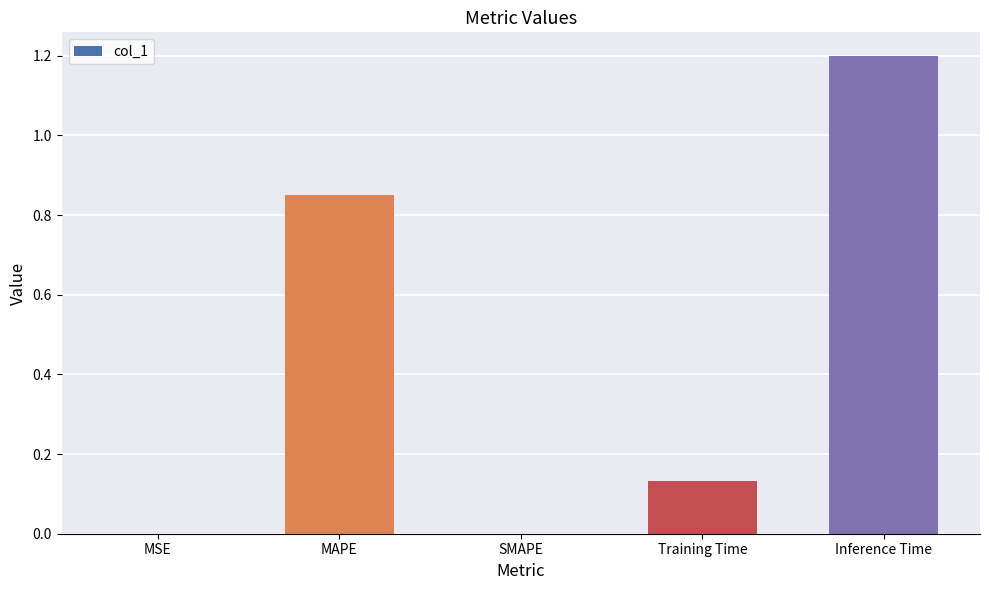

What is the sum of the values at MAPE and Inference Time?

2.0